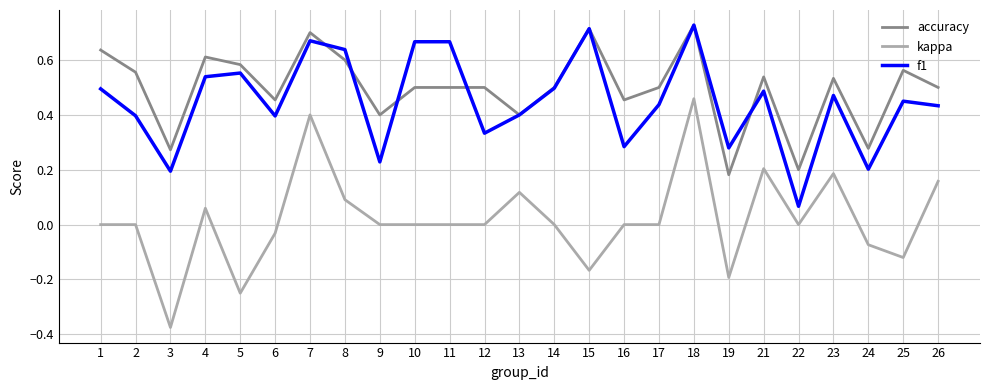

What is the total value across all series at 8?

1.3